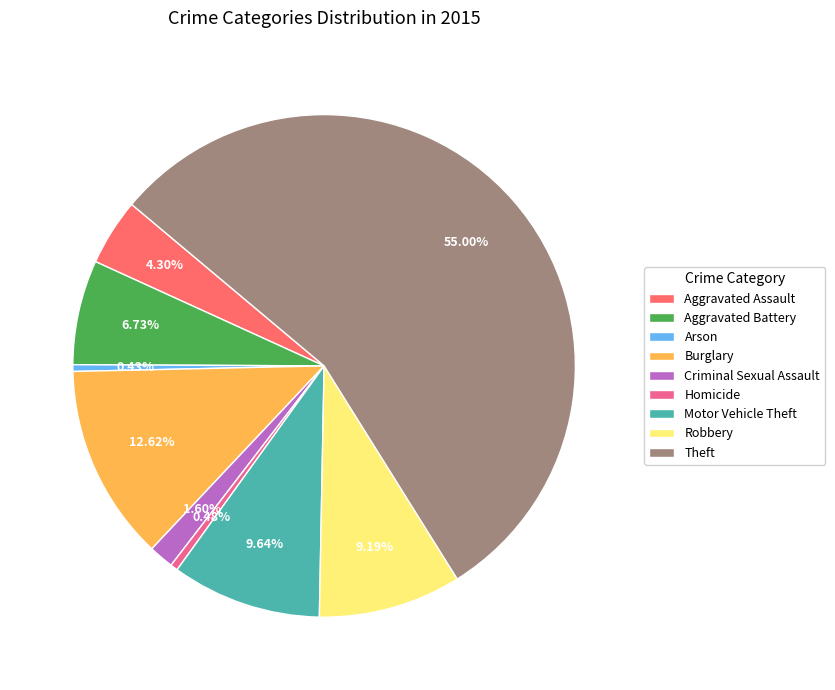

What is the majority slice?

Theft